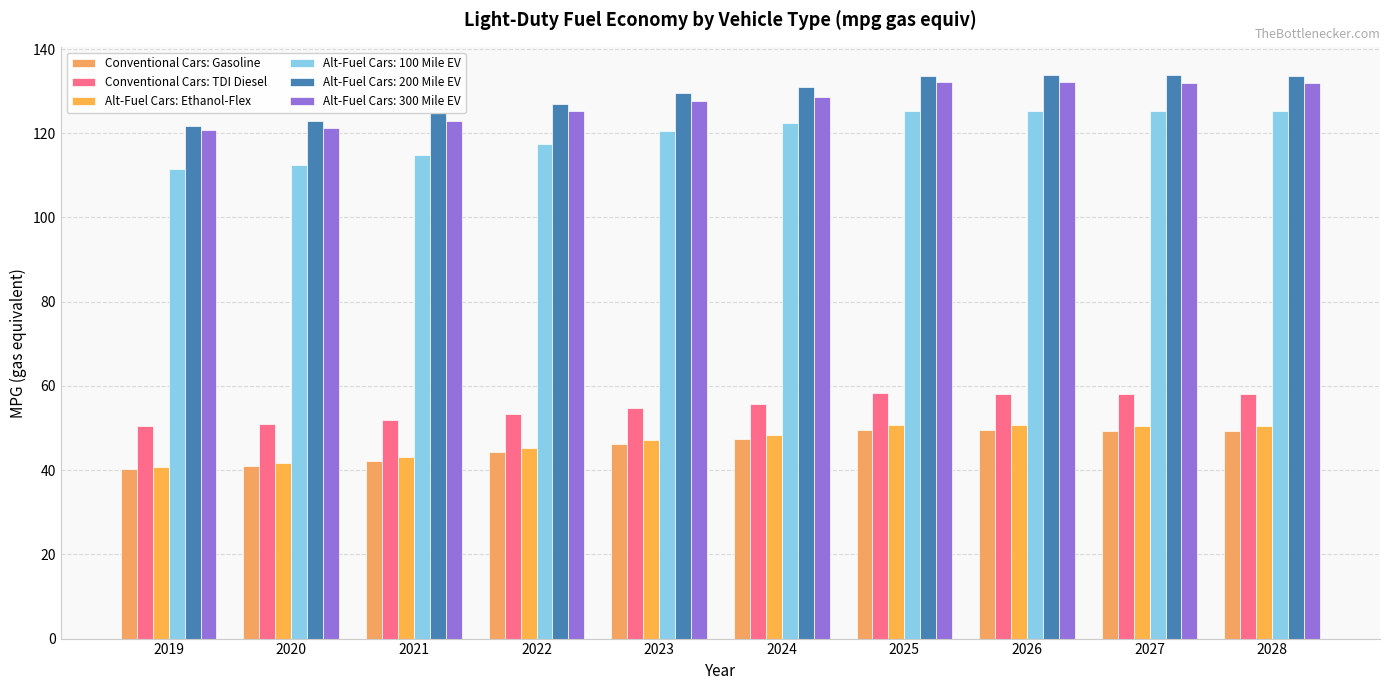

The value of Conventional Cars: Gasoline at 2025 is 49.5. True or false?

True